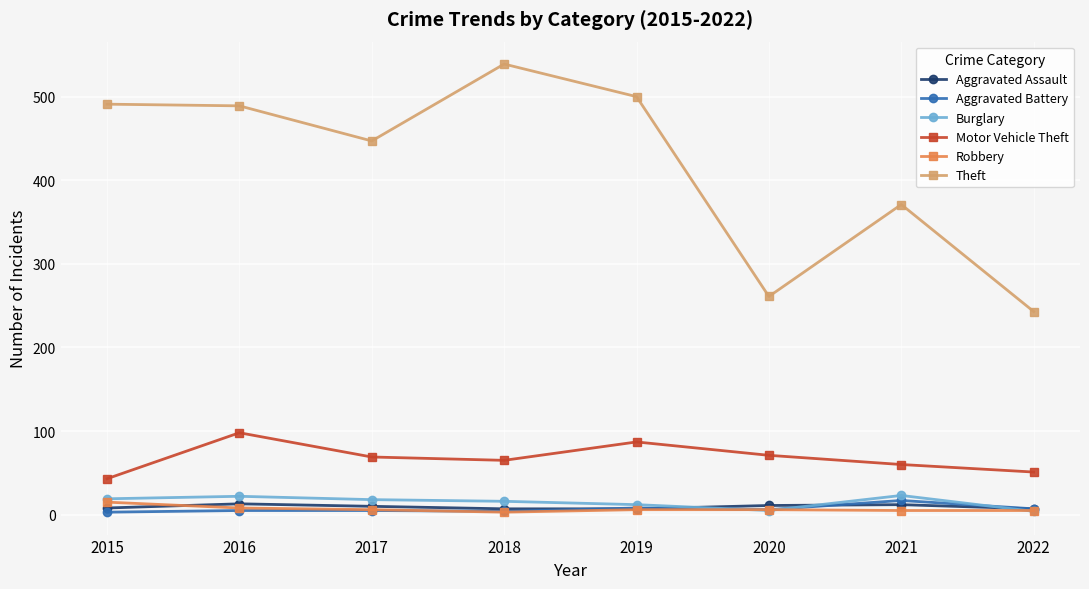

True or false: Motor Vehicle Theft has more than 0 points higher than both neighbors.

True